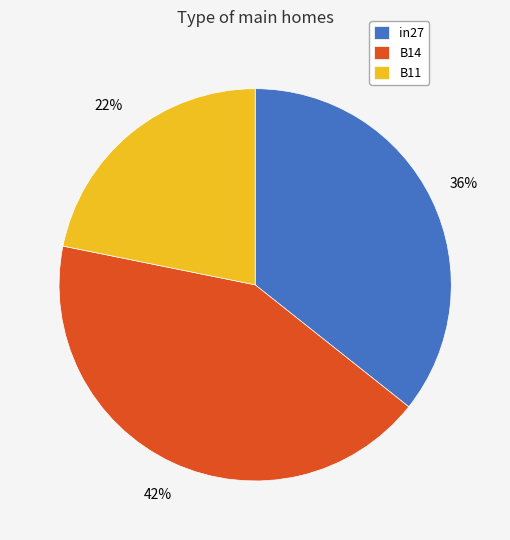

What percentage is the B11 slice, to the nearest percent?

22%